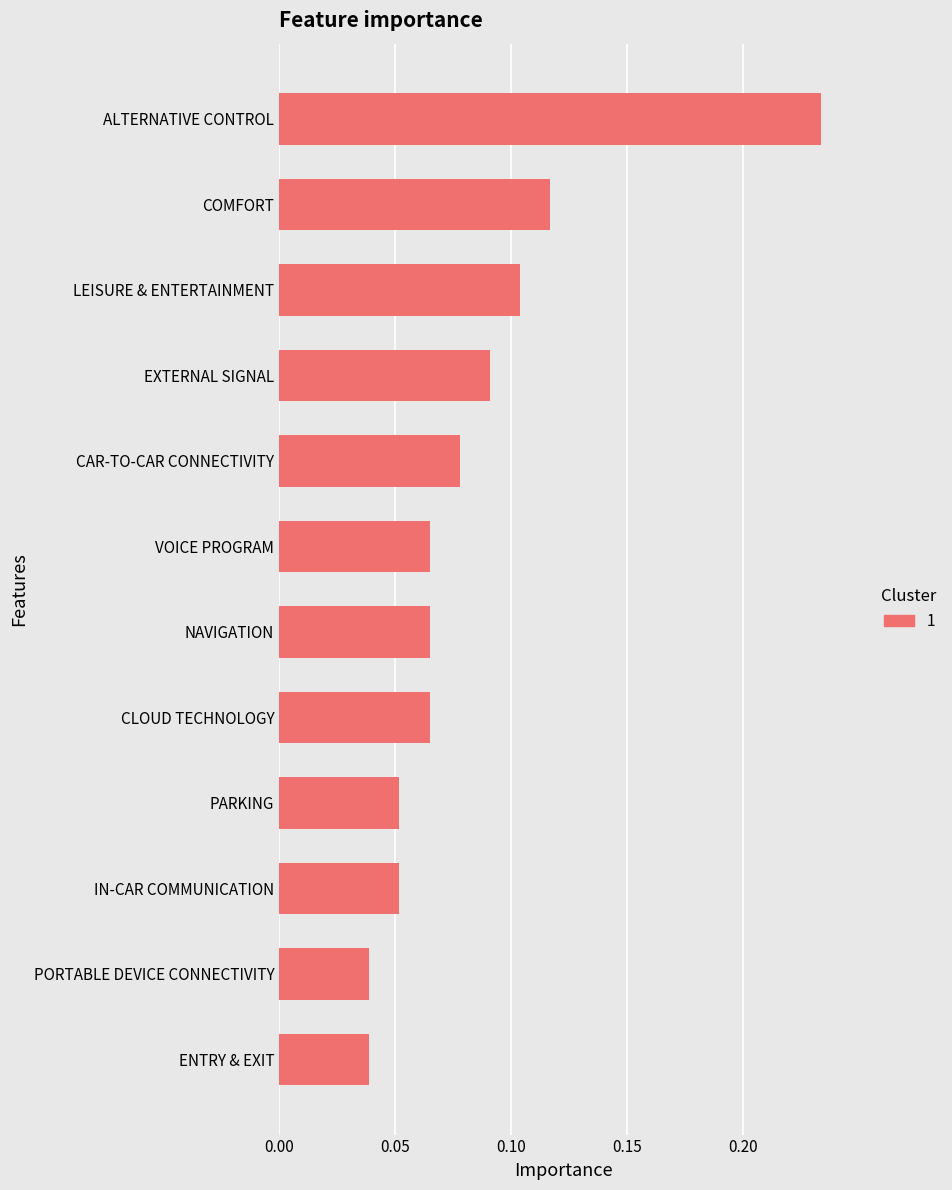

Does the chart contain stacked bars?

No